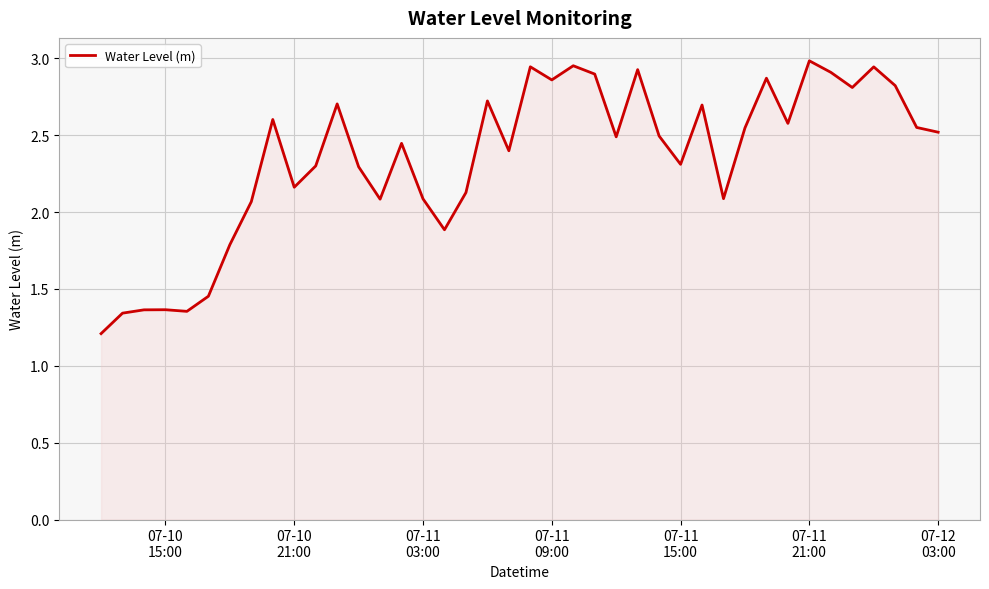

What is the minimum value shown in the chart?

1.2